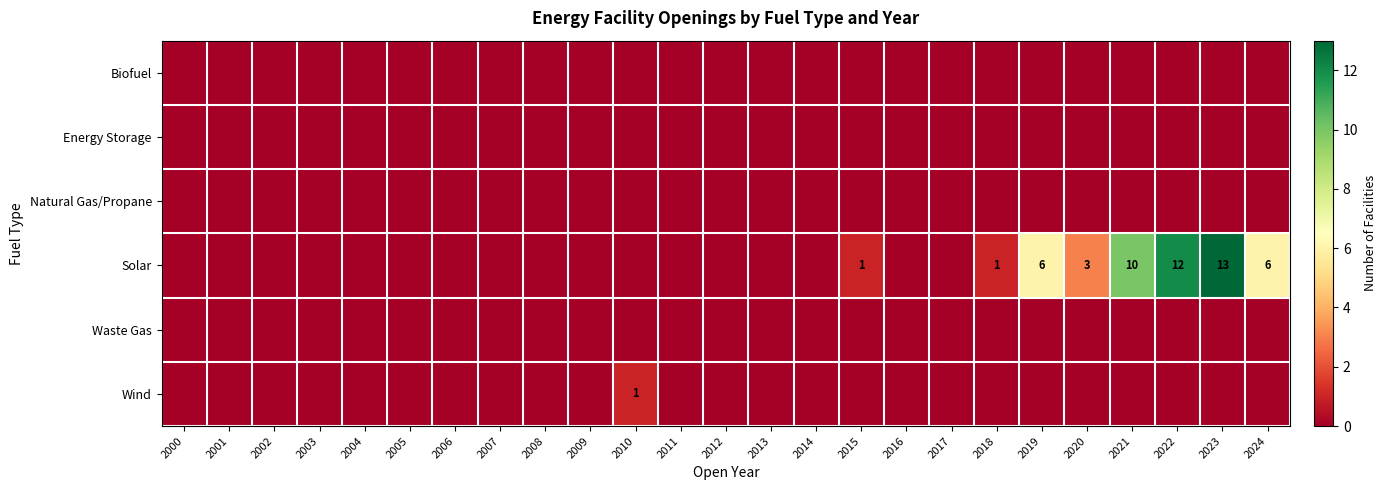

Is the value of Biofuel at 2013 greater than the value of Solar at 2014?

No